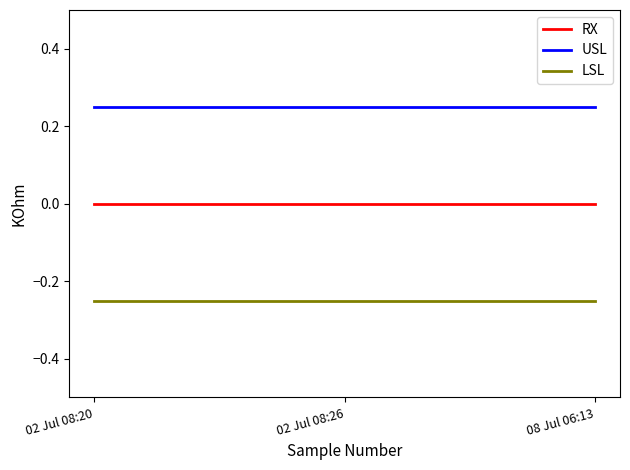

What are all the series names shown in the legend?

RX, USL, LSL